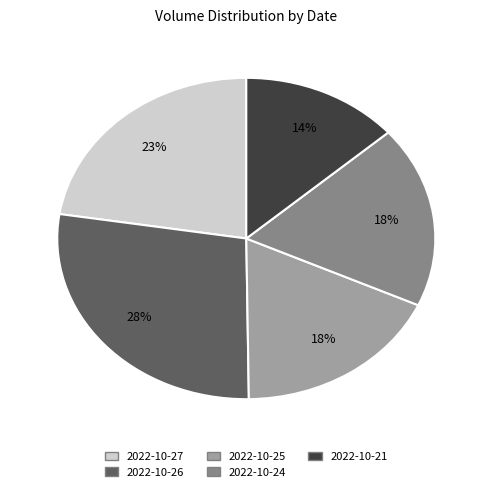

Between 2022-10-27 and 2022-10-26, which is larger?

2022-10-26